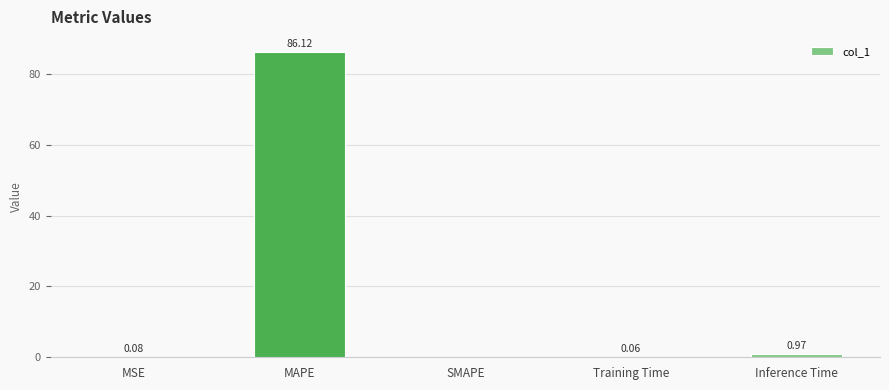

Which has a higher value, MAPE or SMAPE?

MAPE